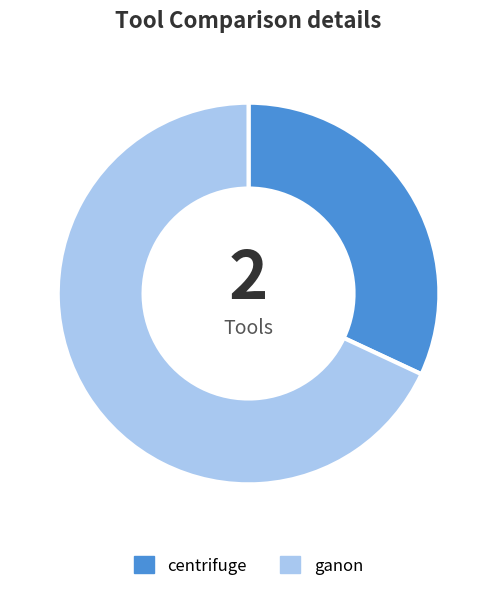

What is the majority slice?

ganon